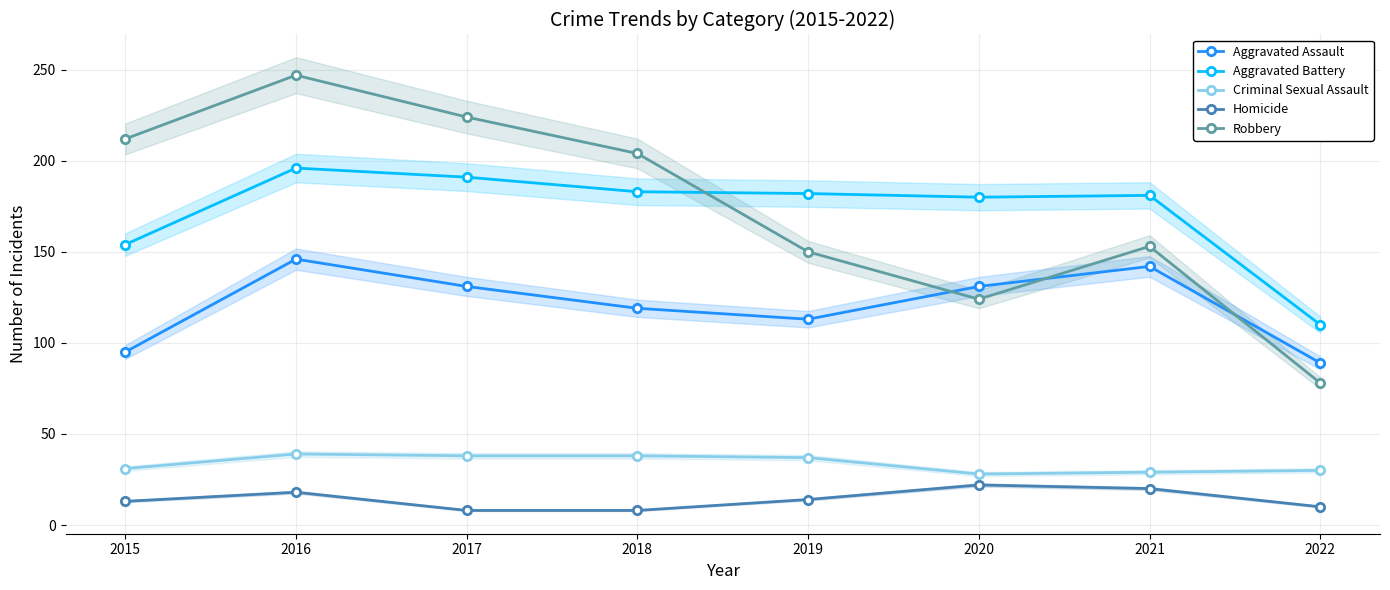

Which series has the widest spread of values?

Robbery